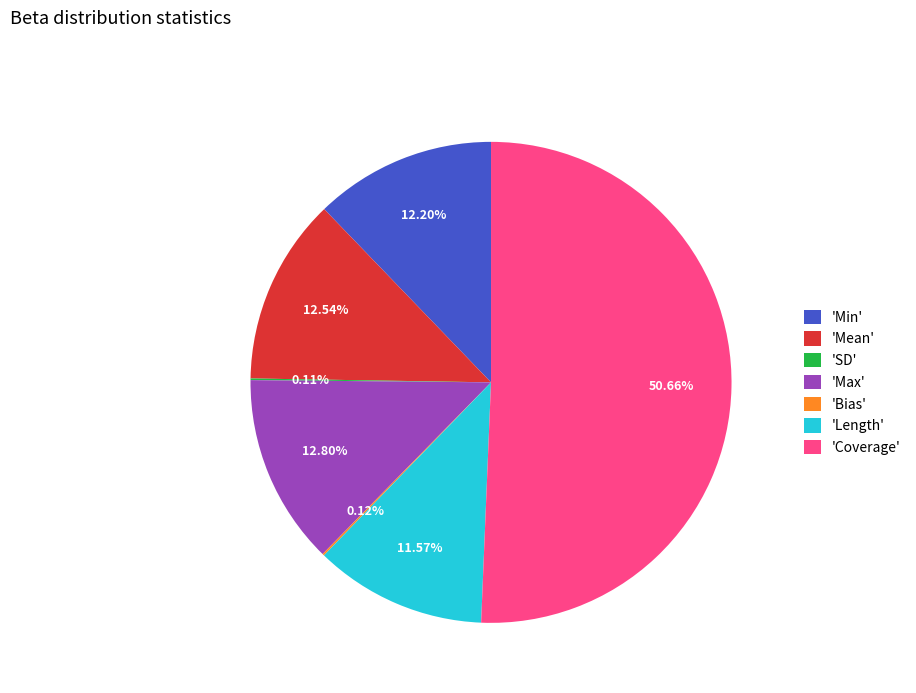

Which has a higher value, 'Coverage' or 'Min'?

'Coverage'